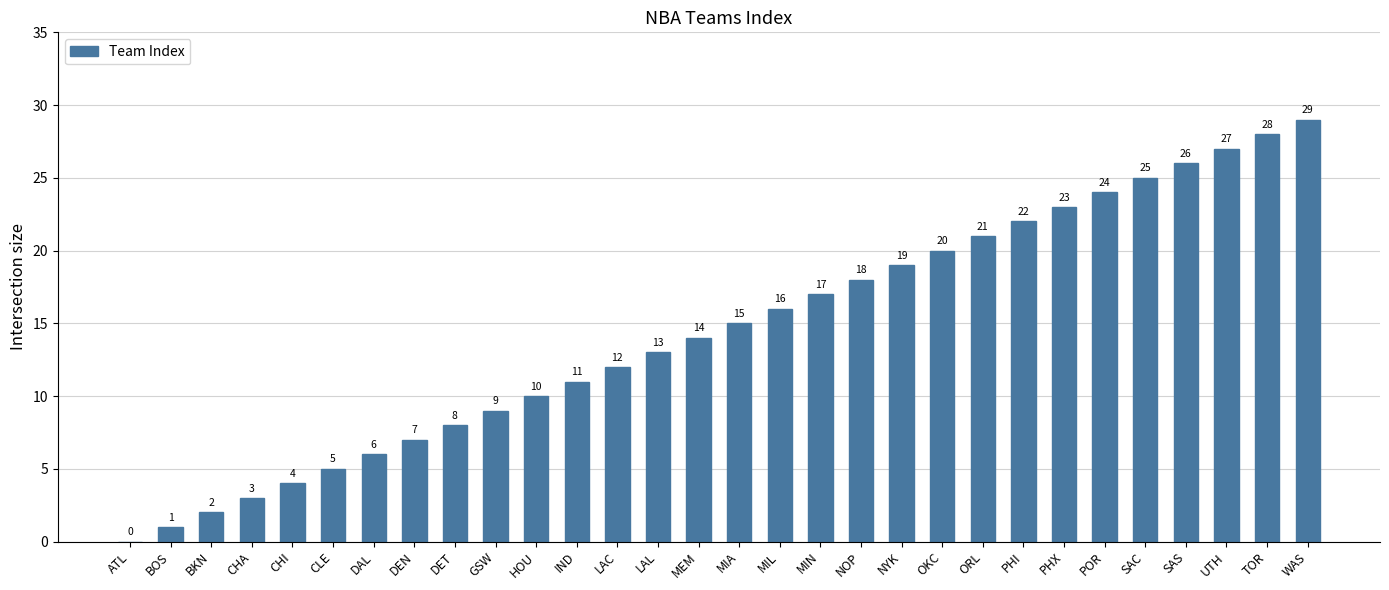

Approximately how many times larger is the value at LAC compared to WAS?

0.4